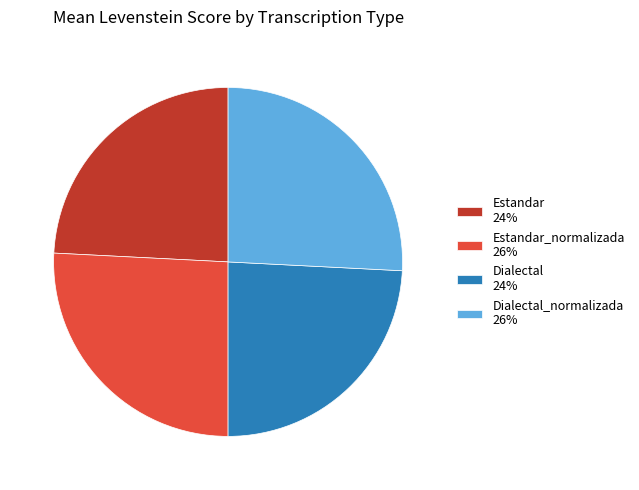

Does any single category account for the majority?

No